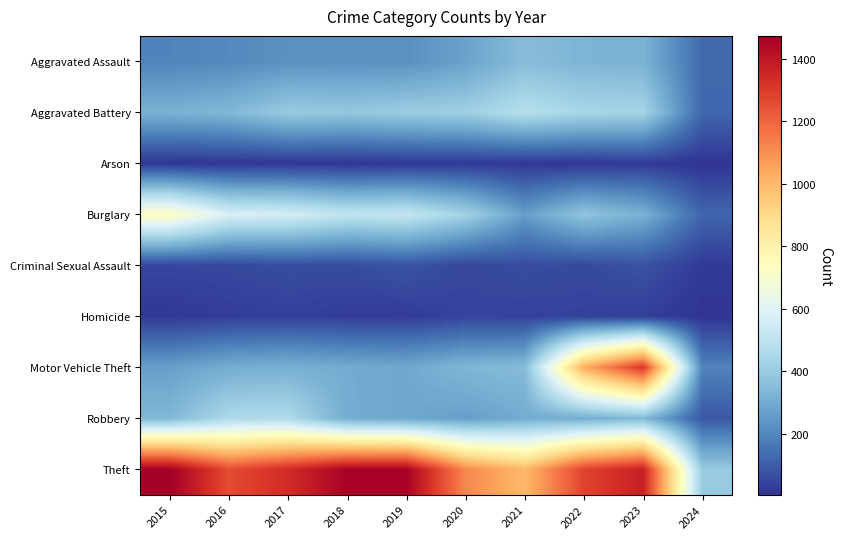

Reading left to right, transcribe all the data shown in this chart.

Aggravated Assault: 2015=194	2016=206	2017=225	2018=225	2019=223	2020=273	2021=352	2022=327	2023=320	2024=130
Aggravated Battery: 2015=316	2016=336	2017=400	2018=389	2019=407	2020=416	2021=479	2022=439	2023=433	2024=122
Arson: 2015=9	2016=7	2017=10	2018=7	2019=12	2020=17	2021=12	2022=12	2023=19	2024=5
Burglary: 2015=738	2016=576	2017=562	2018=506	2019=517	2020=425	2021=261	2022=379	2023=317	2024=120
Criminal Sexual Assault: 2015=46	2016=50	2017=62	2018=60	2019=77	2020=48	2021=61	2022=55	2023=73	2024=19
Homicide: 2015=15	2016=26	2017=33	2018=25	2019=22	2020=41	2021=38	2022=36	2023=28	2024=5
Motor Vehicle Theft: 2015=263	2016=304	2017=312	2018=298	2019=290	2020=333	2021=348	2022=1031	2023=1312	2024=192
Robbery: 2015=337	2016=454	2017=460	2018=301	2019=287	2020=263	2021=300	2022=304	2023=341	2024=88
Theft: 2015=1474	2016=1259	2017=1339	2018=1461	2019=1459	2020=1120	2021=998	2022=1279	2023=1374	2024=396